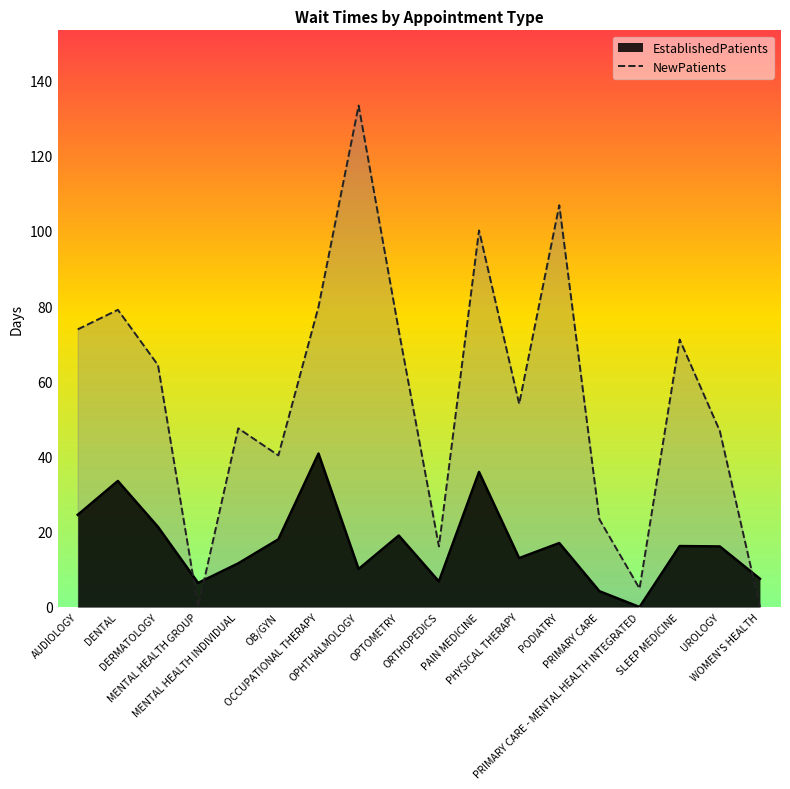

What is the average value?

56.4